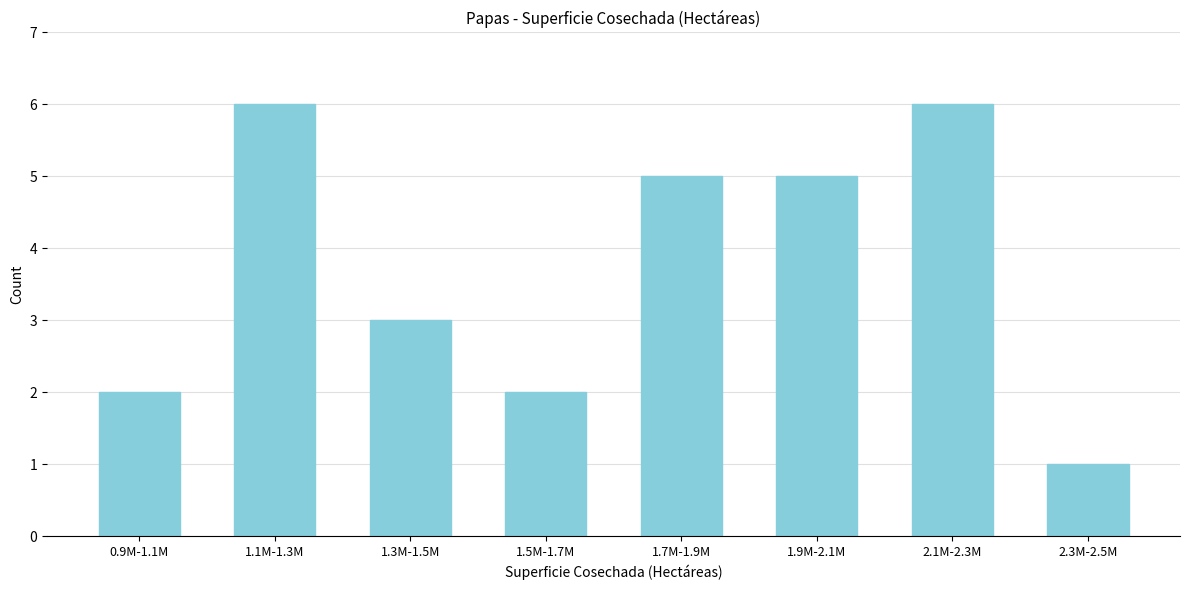

Reading right to left, extract all data points from this chart.

1	6	5	5	2	3	6	2